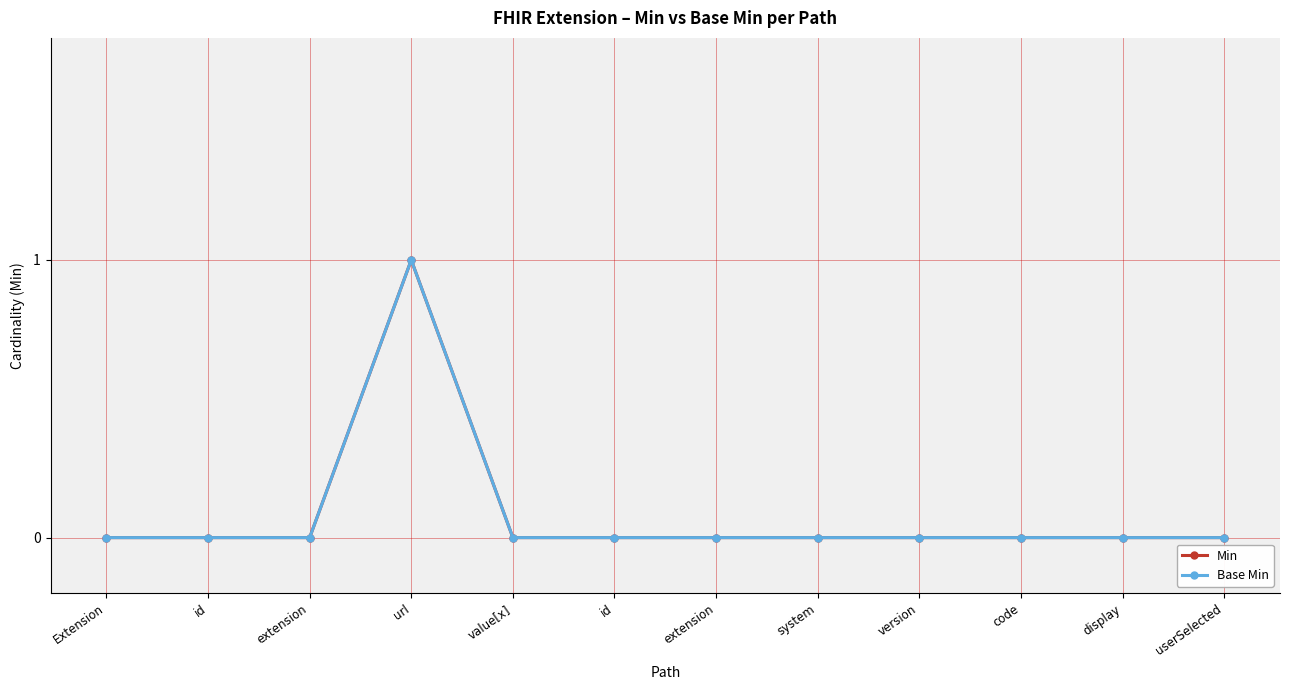

Rank the categories by Base Min value from lowest to highest.

Extension, id, extension, value[x], id, extension, system, version, code, display, userSelected, url